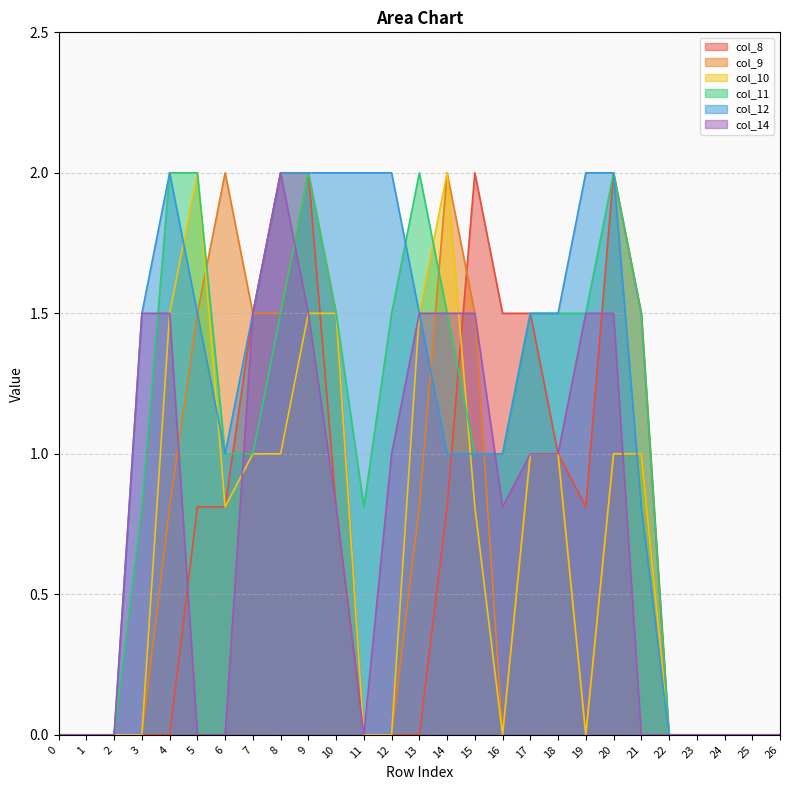

Rank the series by their maximum value, from highest to lowest.

col_8, col_9, col_10, col_11, col_12, col_14